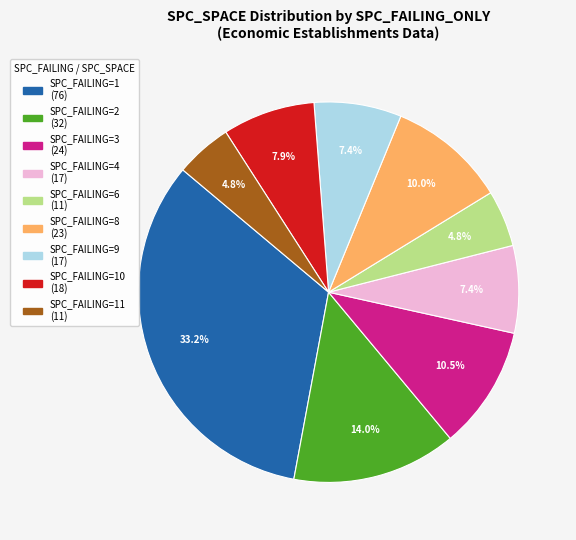

Does any single category account for the majority?

No